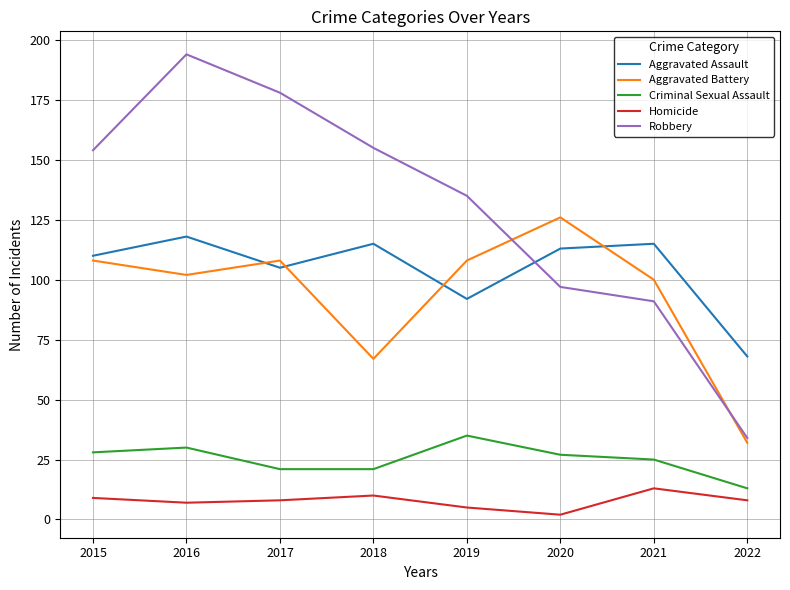

Which series has the largest total across all categories?

Robbery